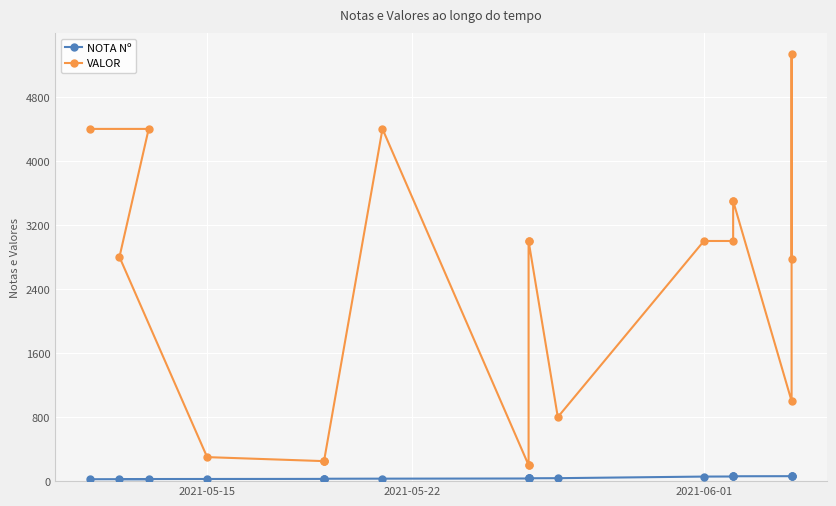

True or false: VALOR and NOTA Nº cross at least once.

False